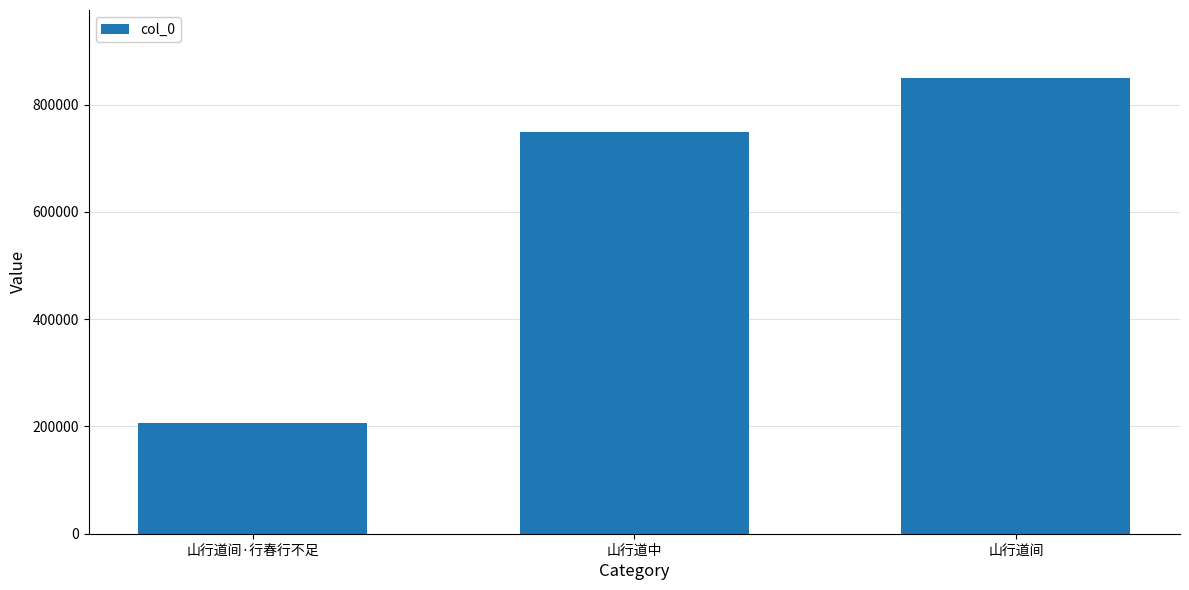

What is the minimum value shown in the chart?

205528